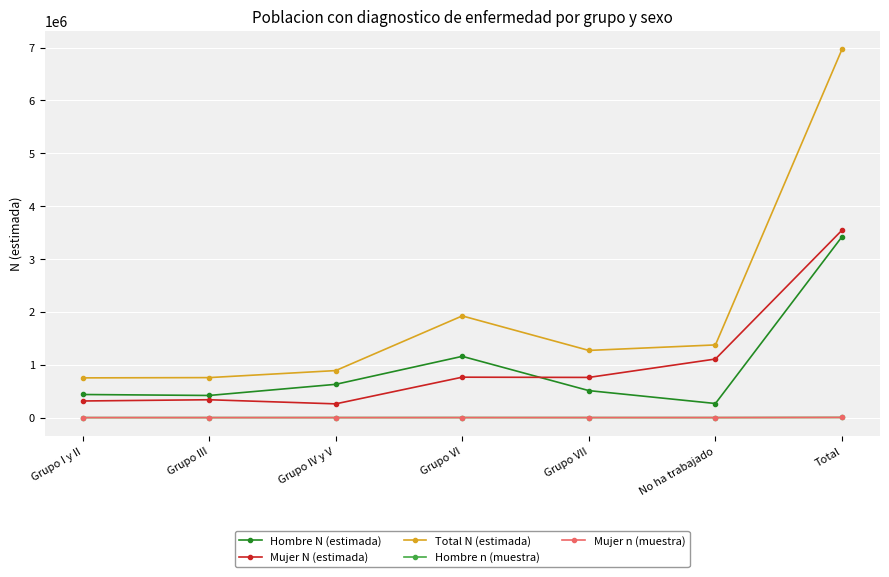

What is the greatest value displayed?

6967642